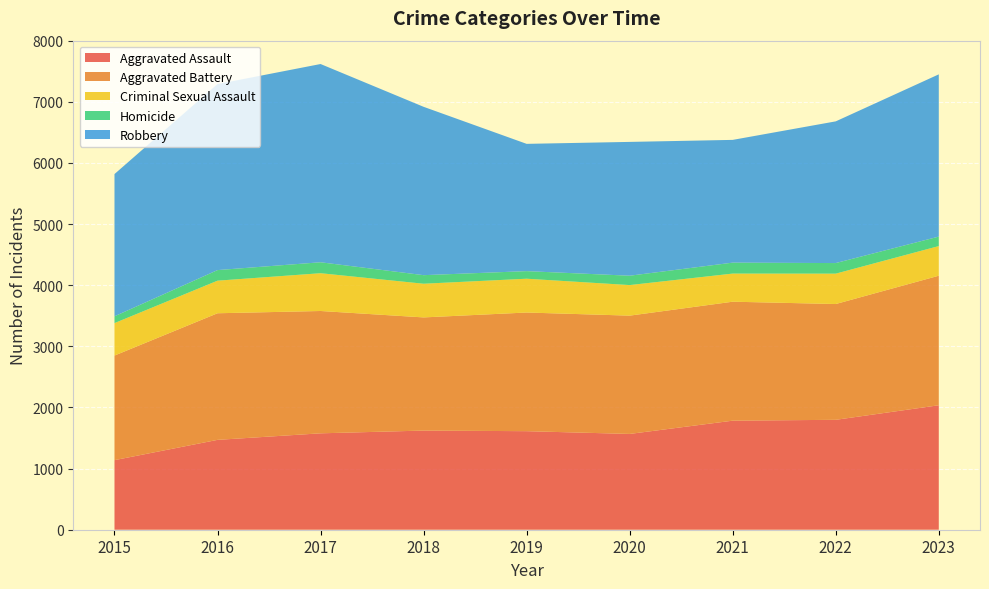

Reading right to left, list all the values displayed in this chart.

Aggravated Assault: 2036	1798	1784	1567	1612	1622	1577	1470	1138
Aggravated Battery: 2119	1894	1946	1935	1941	1851	2001	2071	1711
Criminal Sexual Assault: 485	497	460	500	553	551	618	533	531
Homicide: 155	173	179	153	124	140	179	173	111
Robbery: 2654	2318	2008	2189	2082	2754	3243	3043	2327